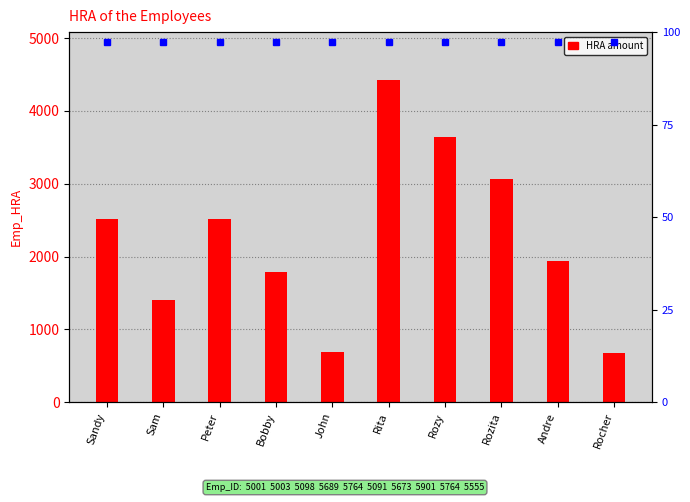

What is the average value?

2265.1